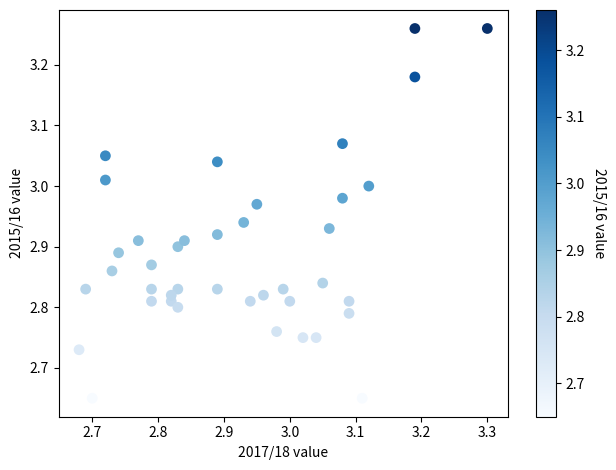

What is the range of X values (max minus min)?

0.6